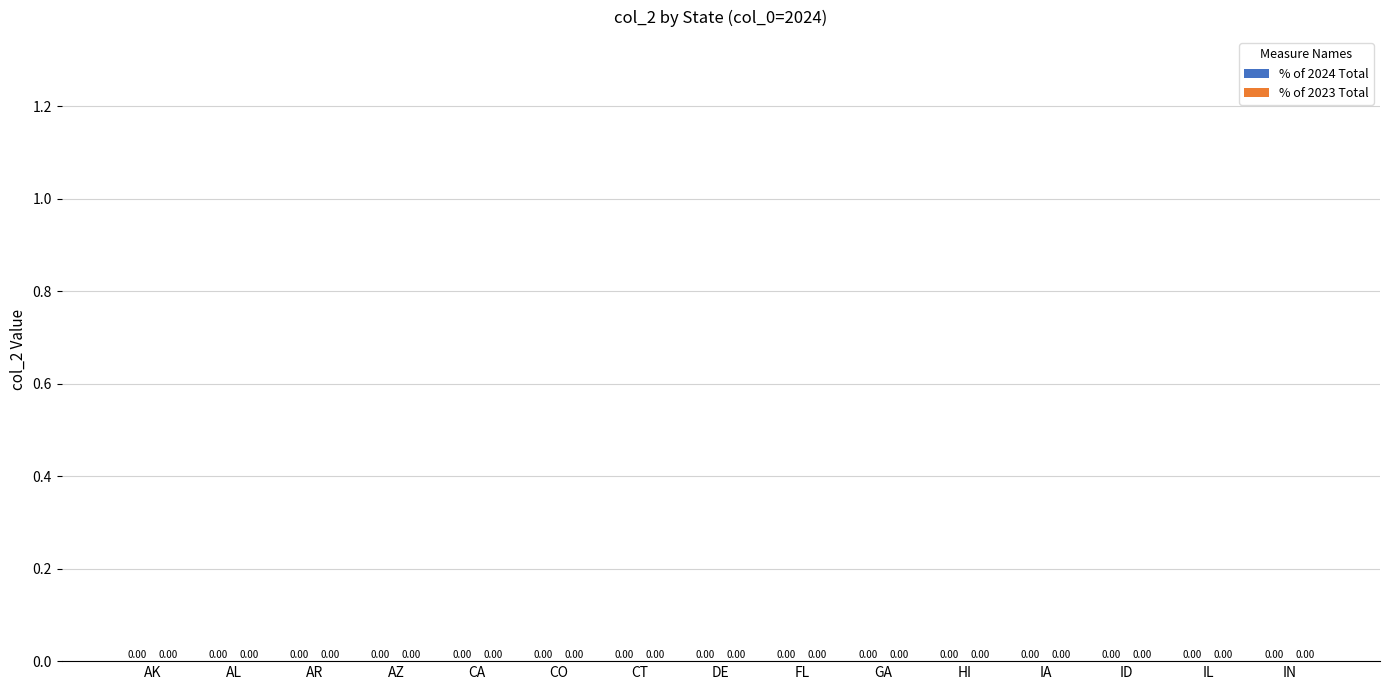

What position from the left is AR?

3